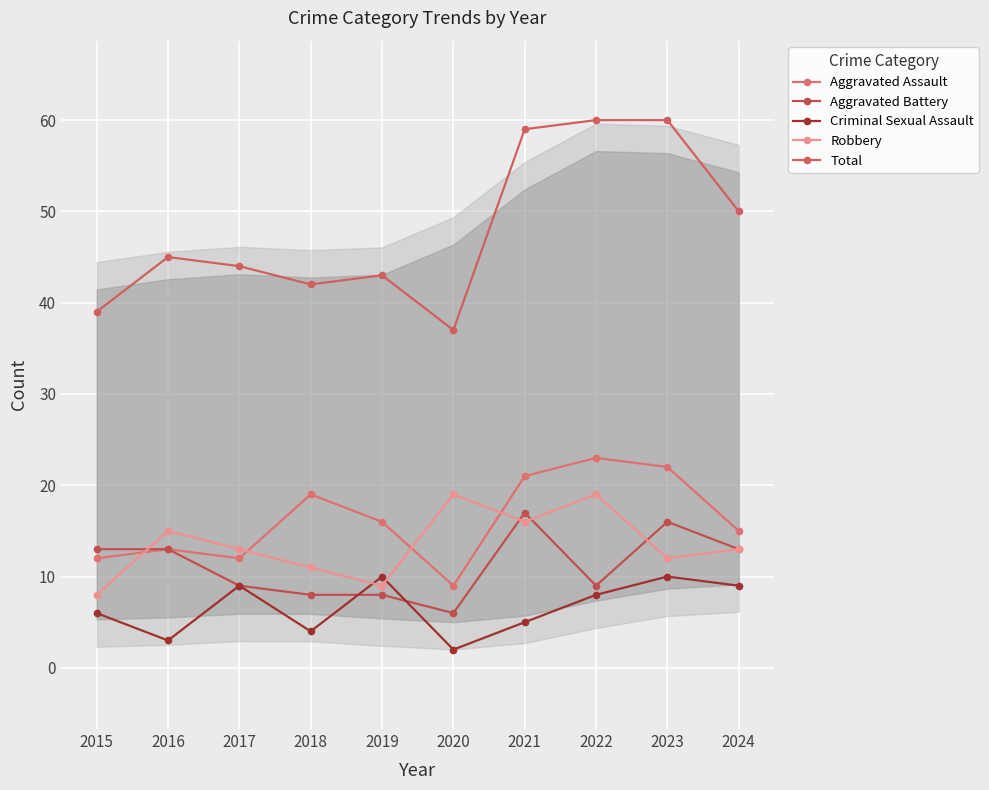

Does the chart display data point markers on the line(s)?

Yes